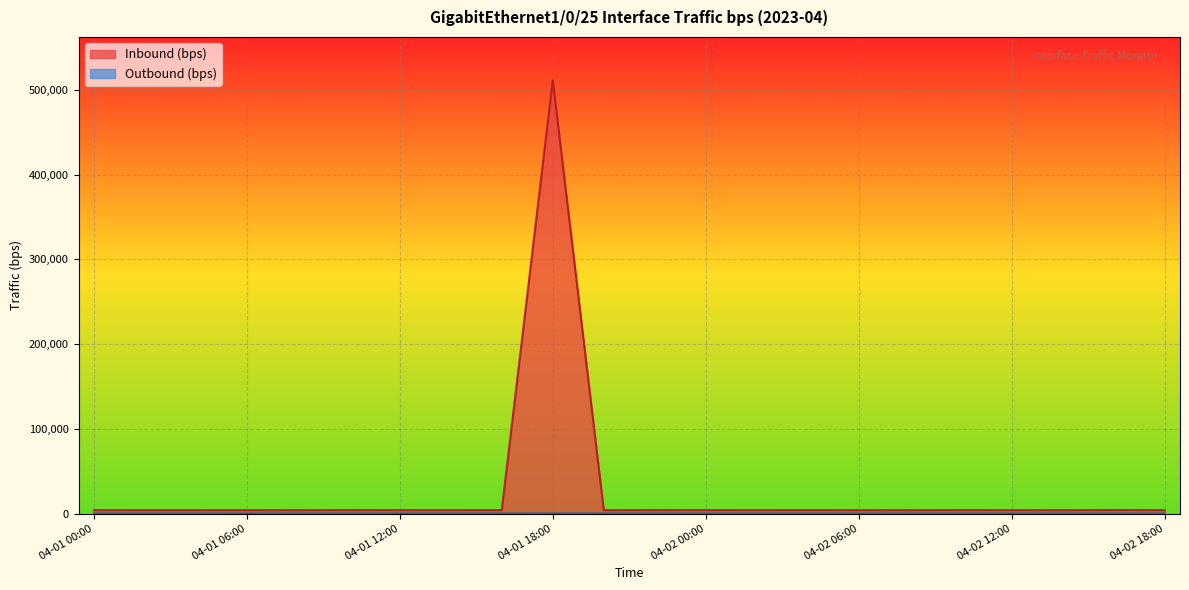

How many lines are shown in the chart?

2